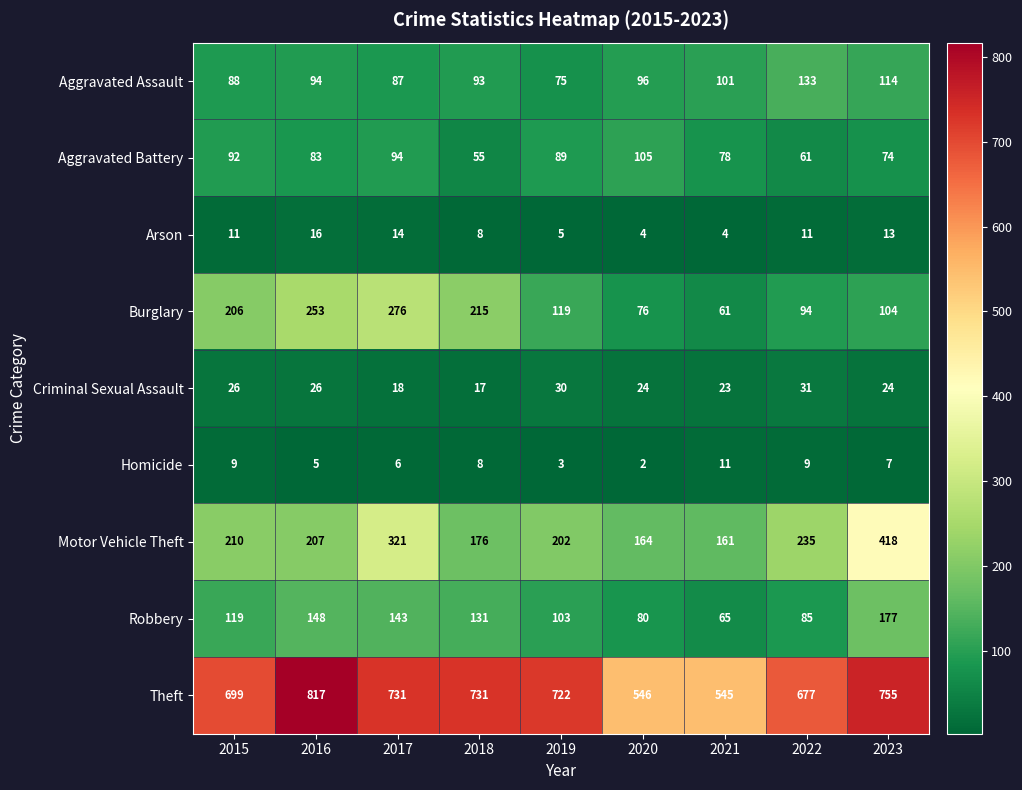

At which label is Motor Vehicle Theft closest to 289?

2017